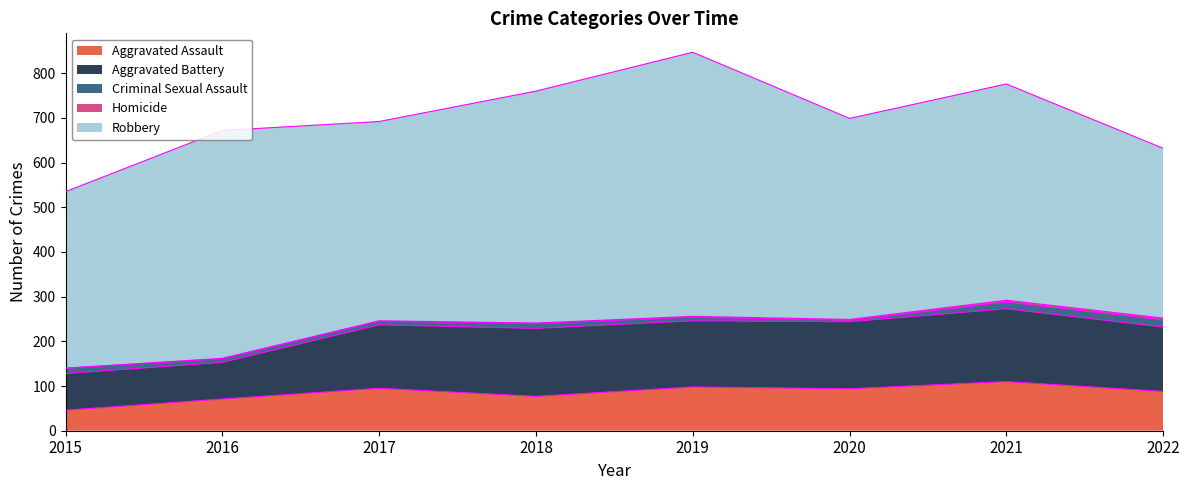

Rank the categories by Aggravated Assault value from highest to lowest.

2021, 2019, 2017, 2020, 2022, 2018, 2016, 2015